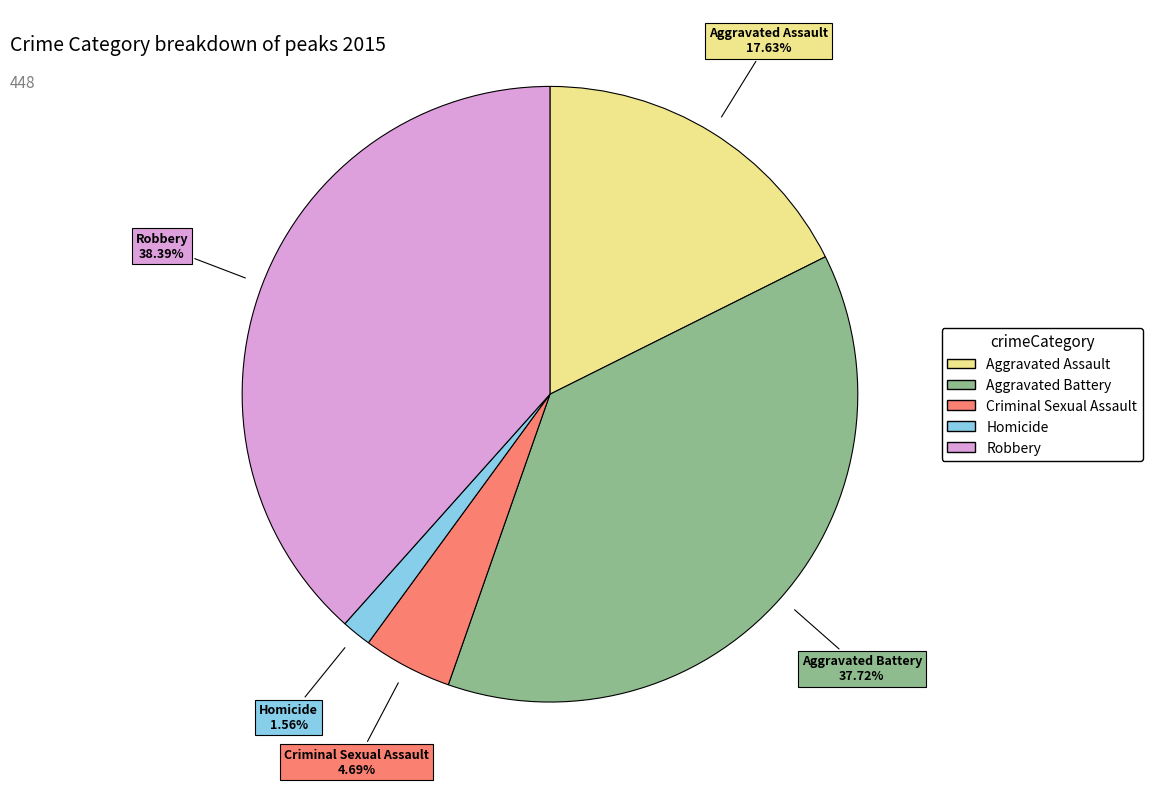

How much of the chart is everything except Aggravated Battery?

62.3%